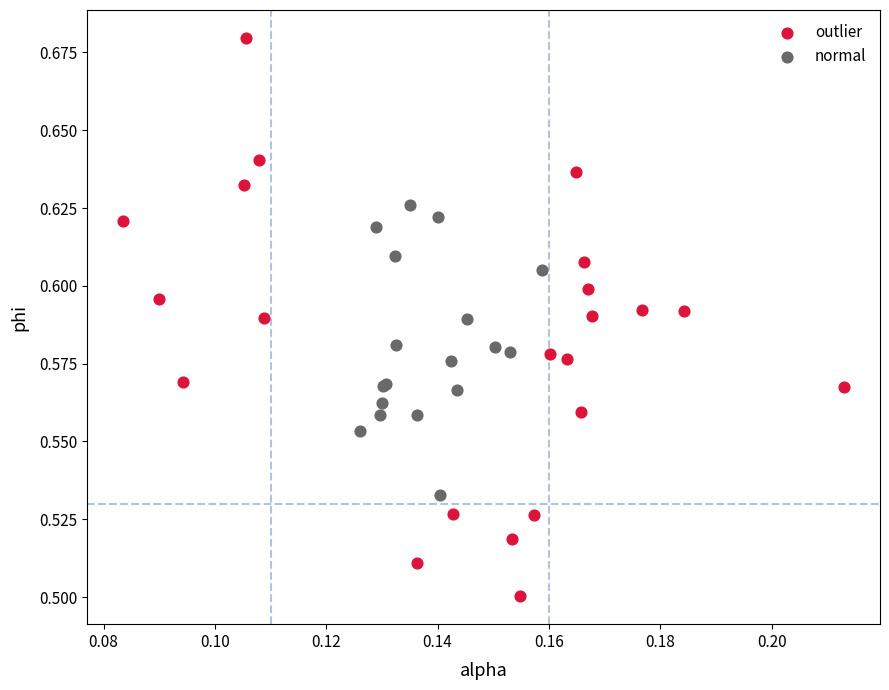

Which series has the widest spread of Y values?

outlier